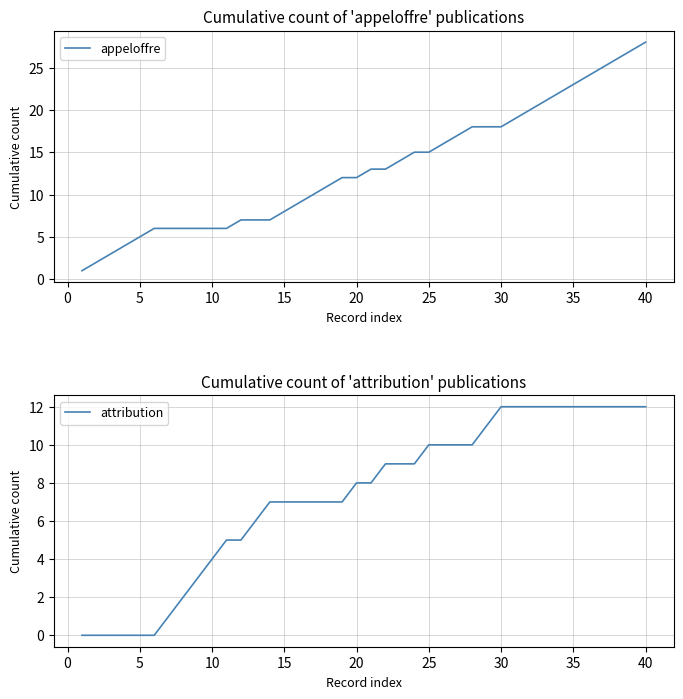

How many lines are shown in the chart?

2